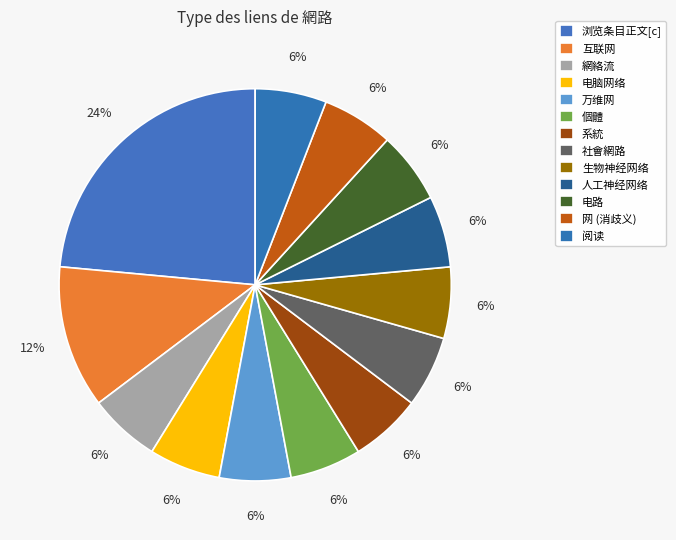

What percentage is the 系統 slice, to the nearest percent?

6%